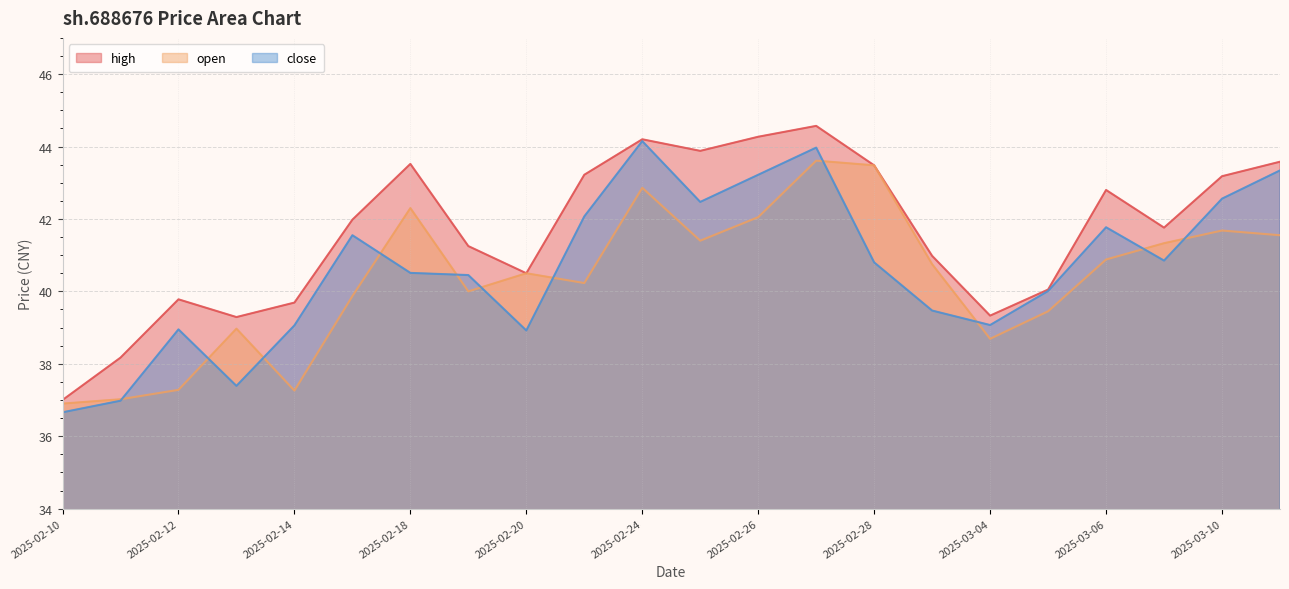

What is the difference between the highest and lowest values at 2025-03-03?

1.5